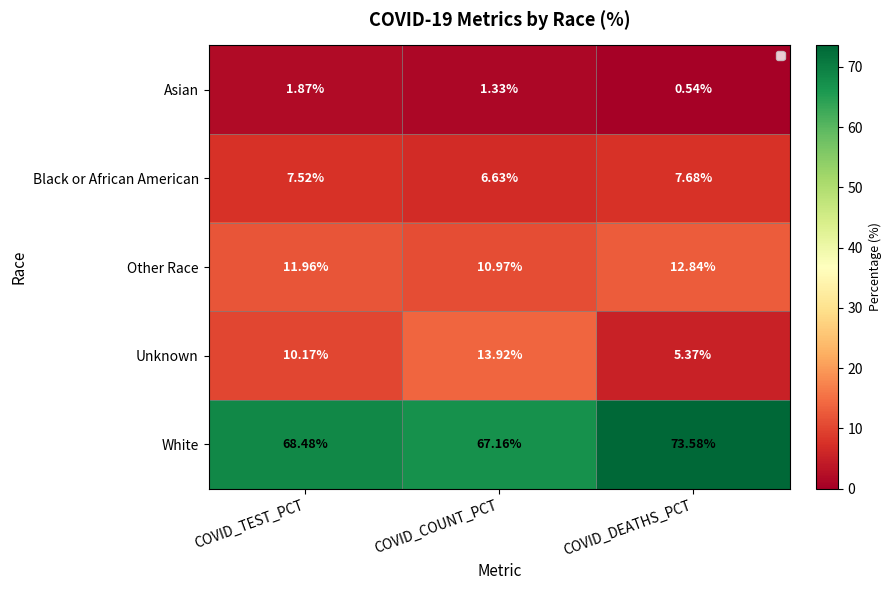

Is the value of Other Race at COVID_COUNT_PCT greater than the value of White at COVID_COUNT_PCT?

No